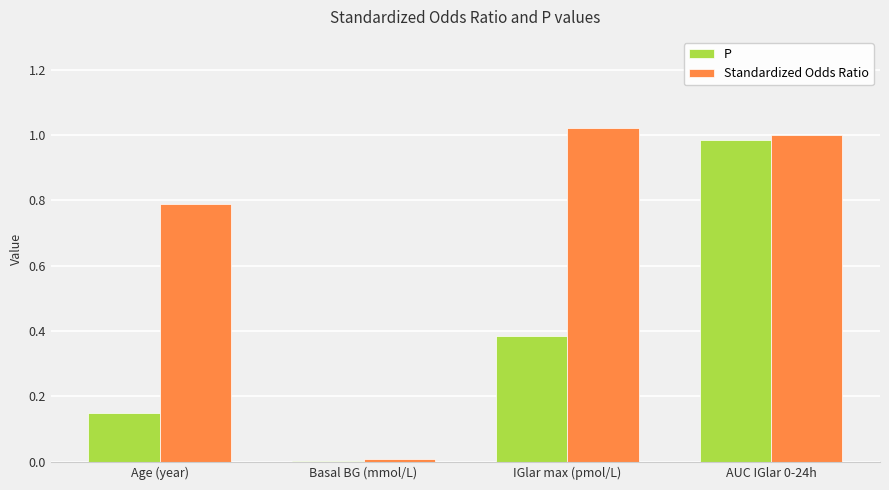

Is the value of P at IGlar max (pmol/L) greater than the value of Standardized Odds Ratio at Age (year)?

No